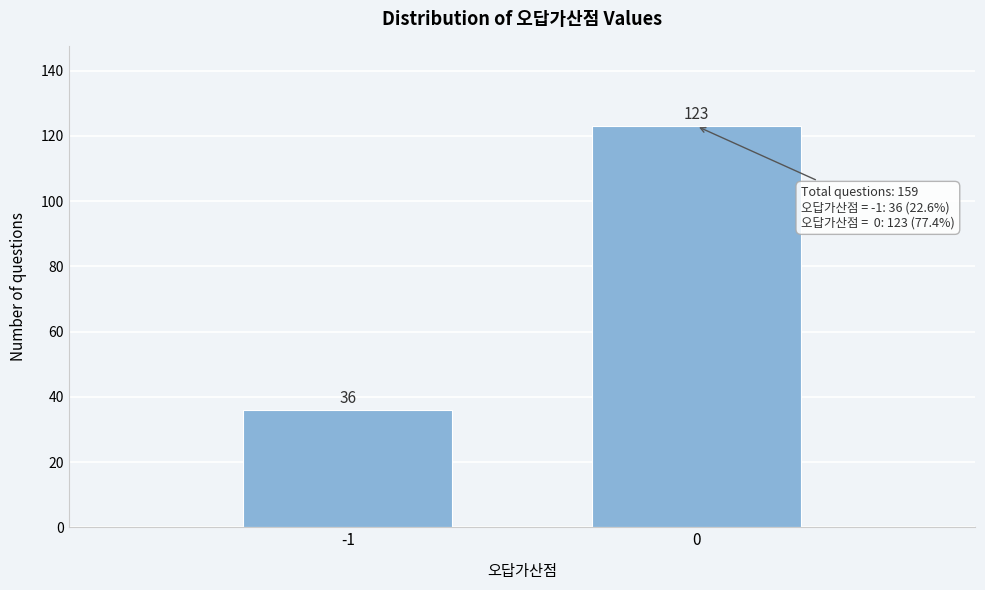

Reading right to left, list all the values displayed in this chart.

123	36